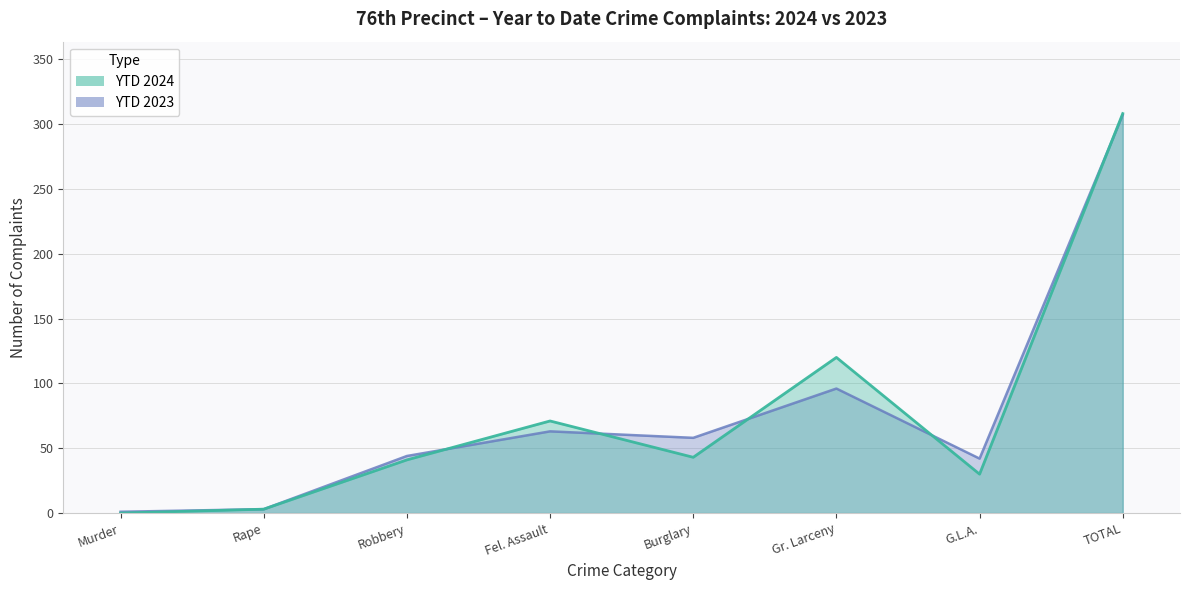

Reading left to right, extract all data points from this chart.

YTD 2024: 0	3	41	71	43	120	30	308
YTD 2023: 1	3	44	63	58	96	42	307